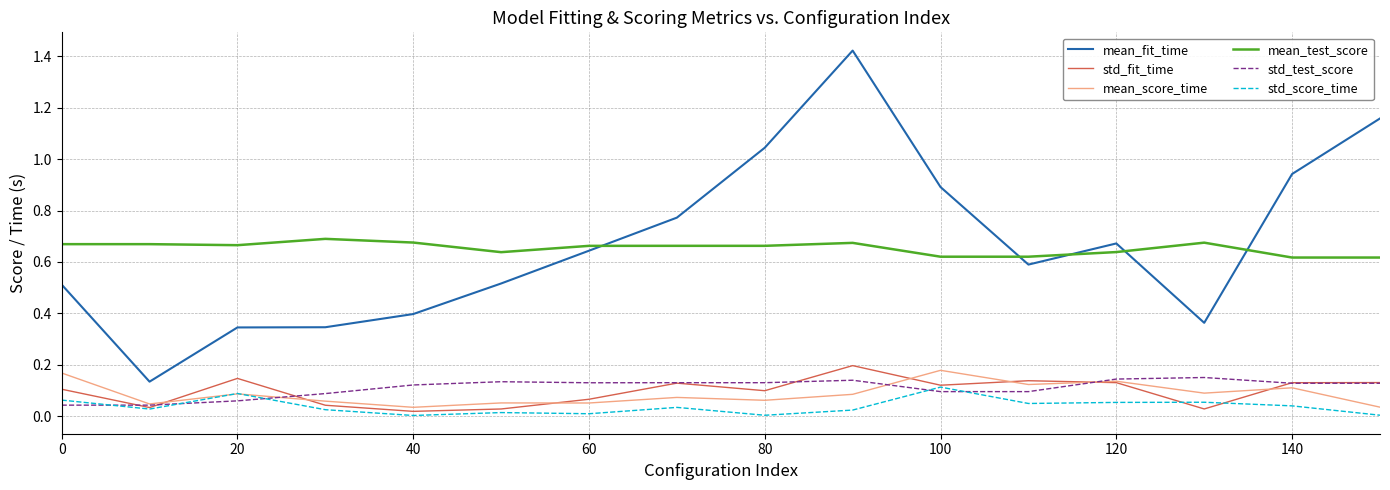

At how many categories does at least one series exceed 0?

16